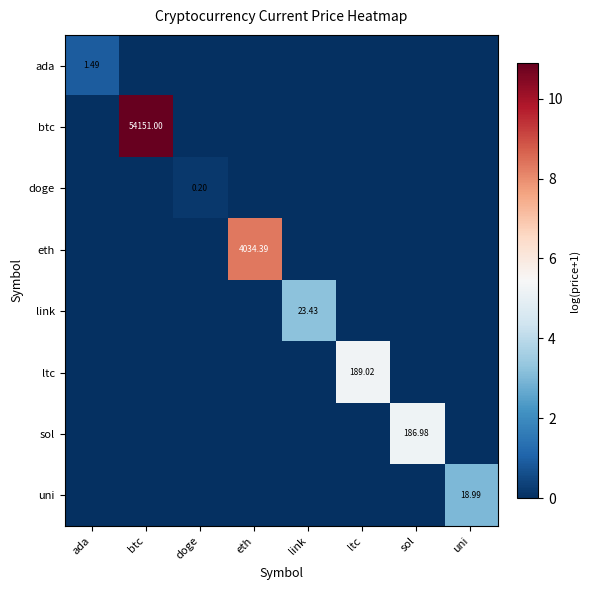

What is the difference between the highest and lowest values at ada?

0.9